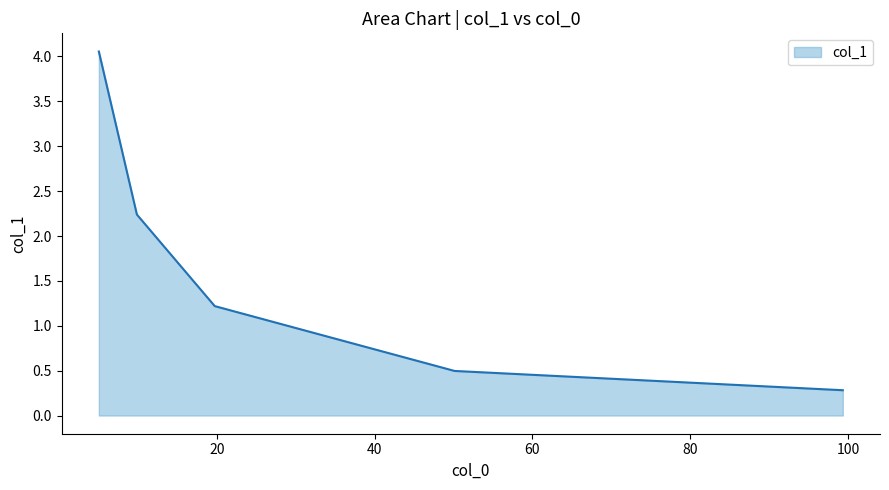

What is the difference between the second highest and minimum values?

2.0